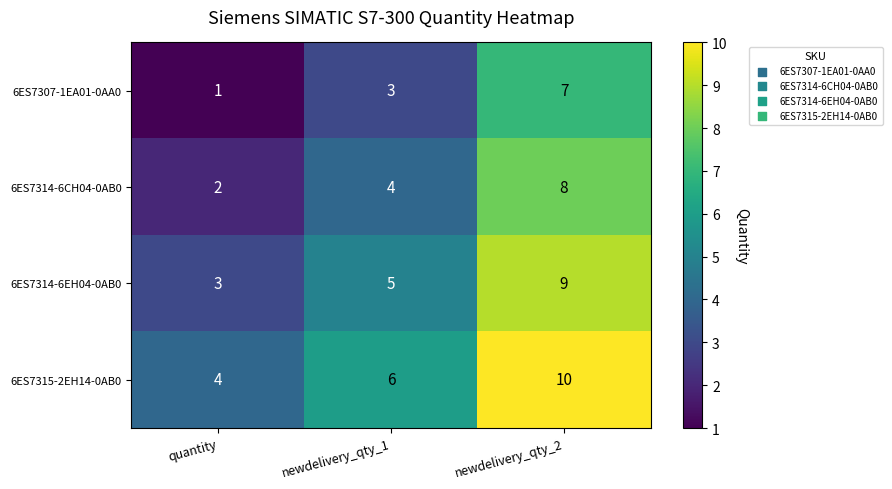

What is the spread (max minus min) of values at quantity?

3